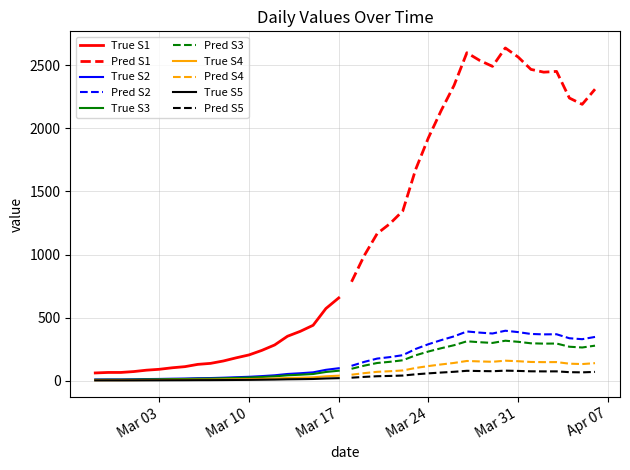

What is the difference between the second highest and minimum values?

2539